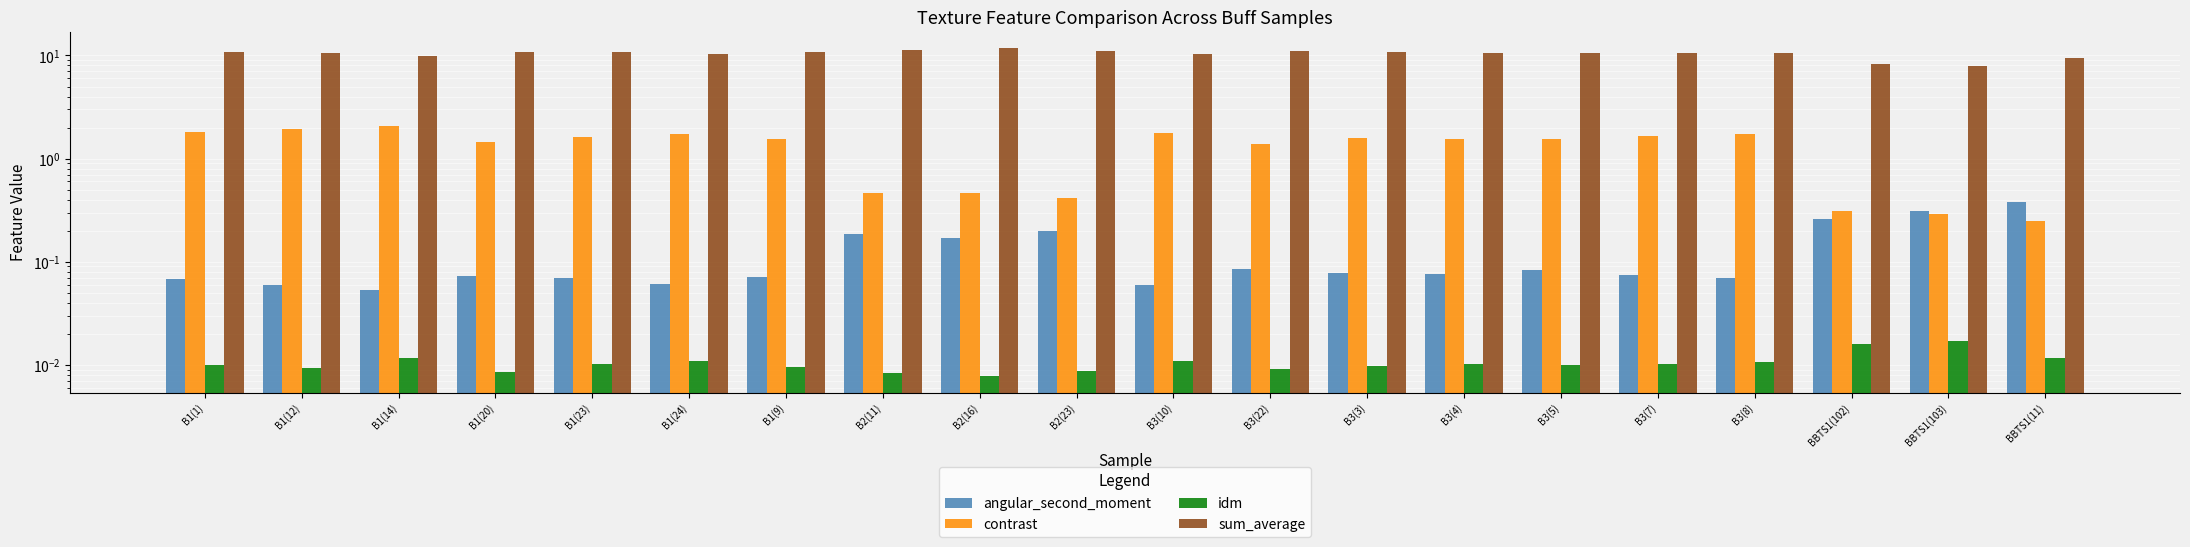

What is the sum of all contrast values?

25.5